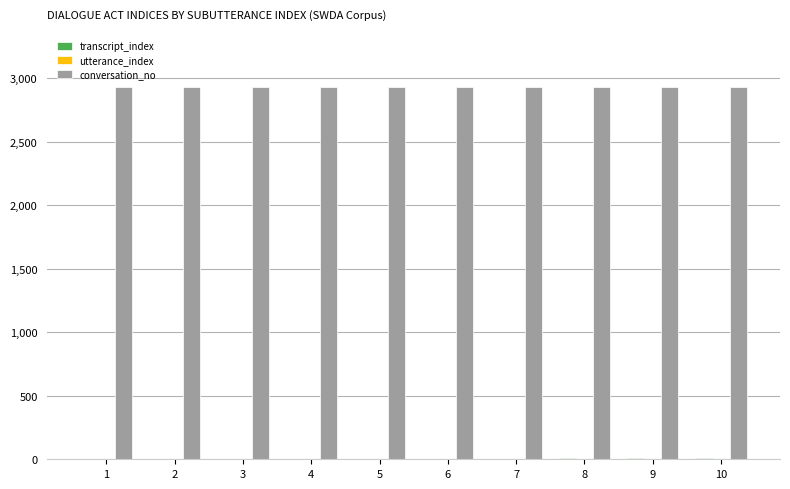

Are the bars horizontal?

No